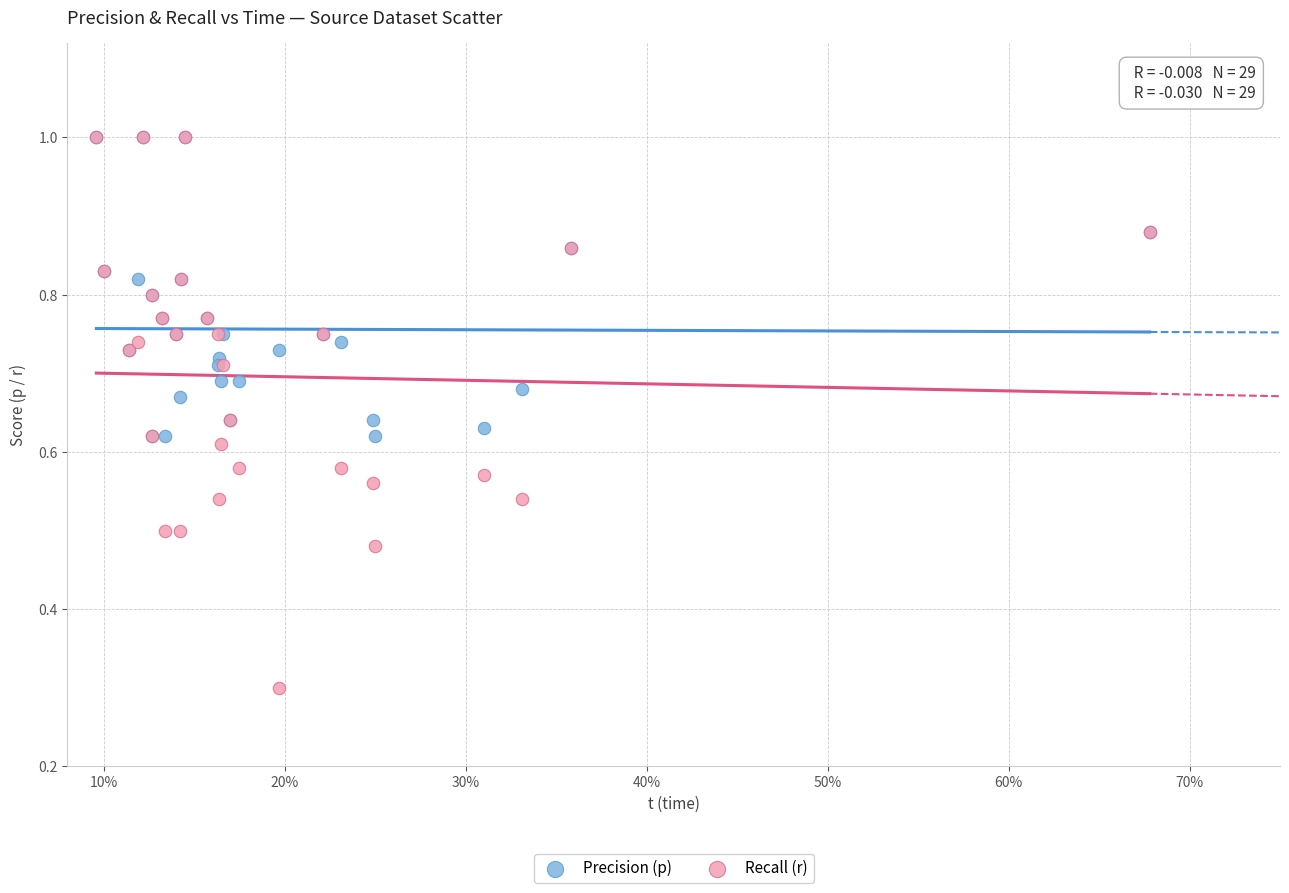

Across all series, what Y value is closest to 0?

0.3